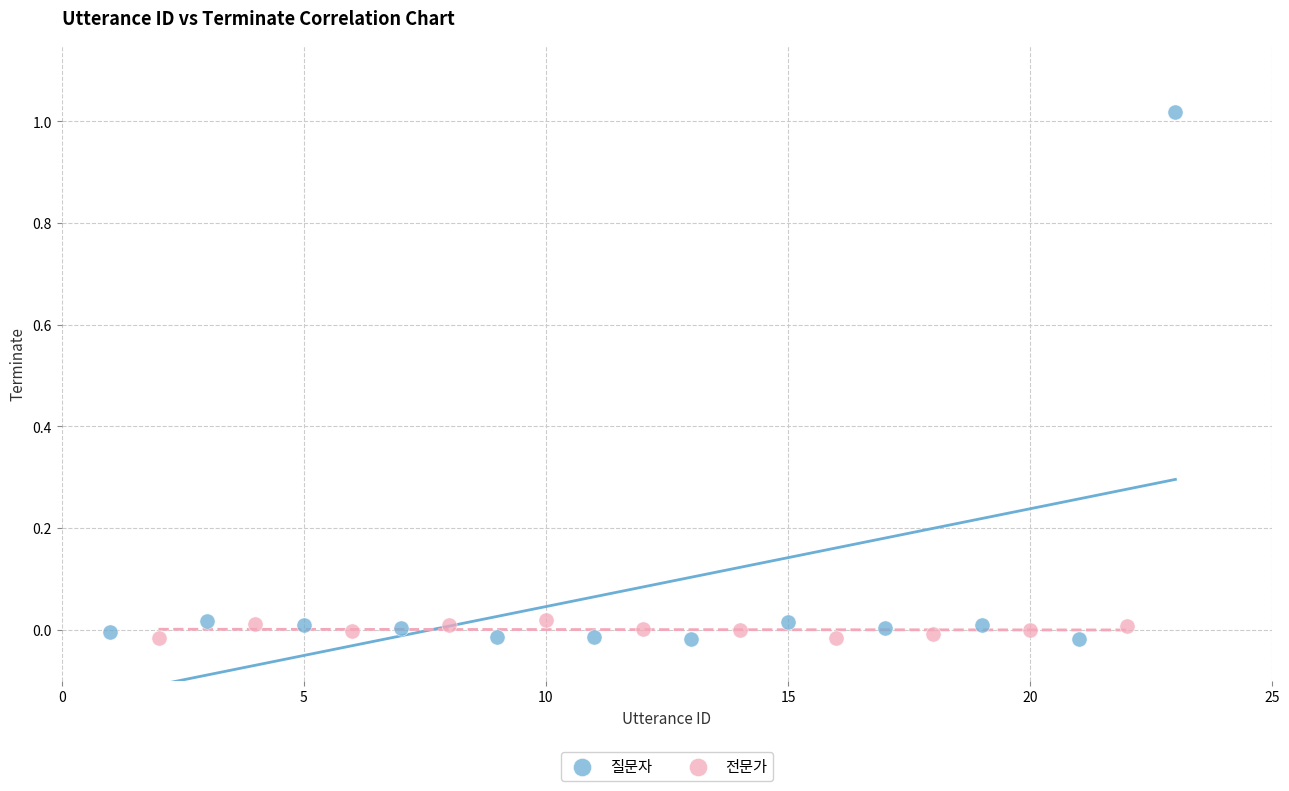

Which series reaches the maximum Y coordinate?

질문자